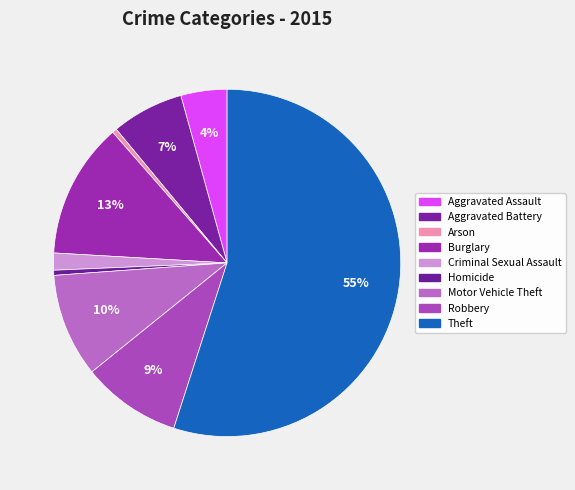

Count the number of slices in the pie.

9